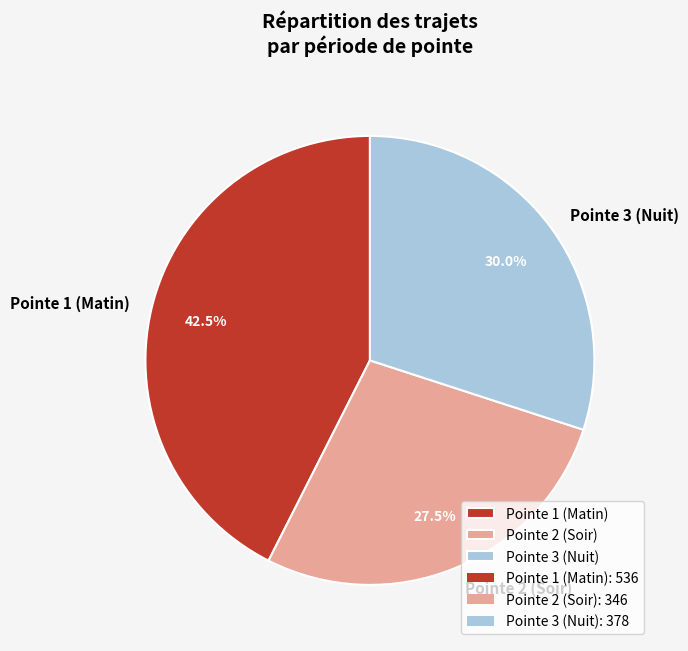

Does any single category account for the majority?

No